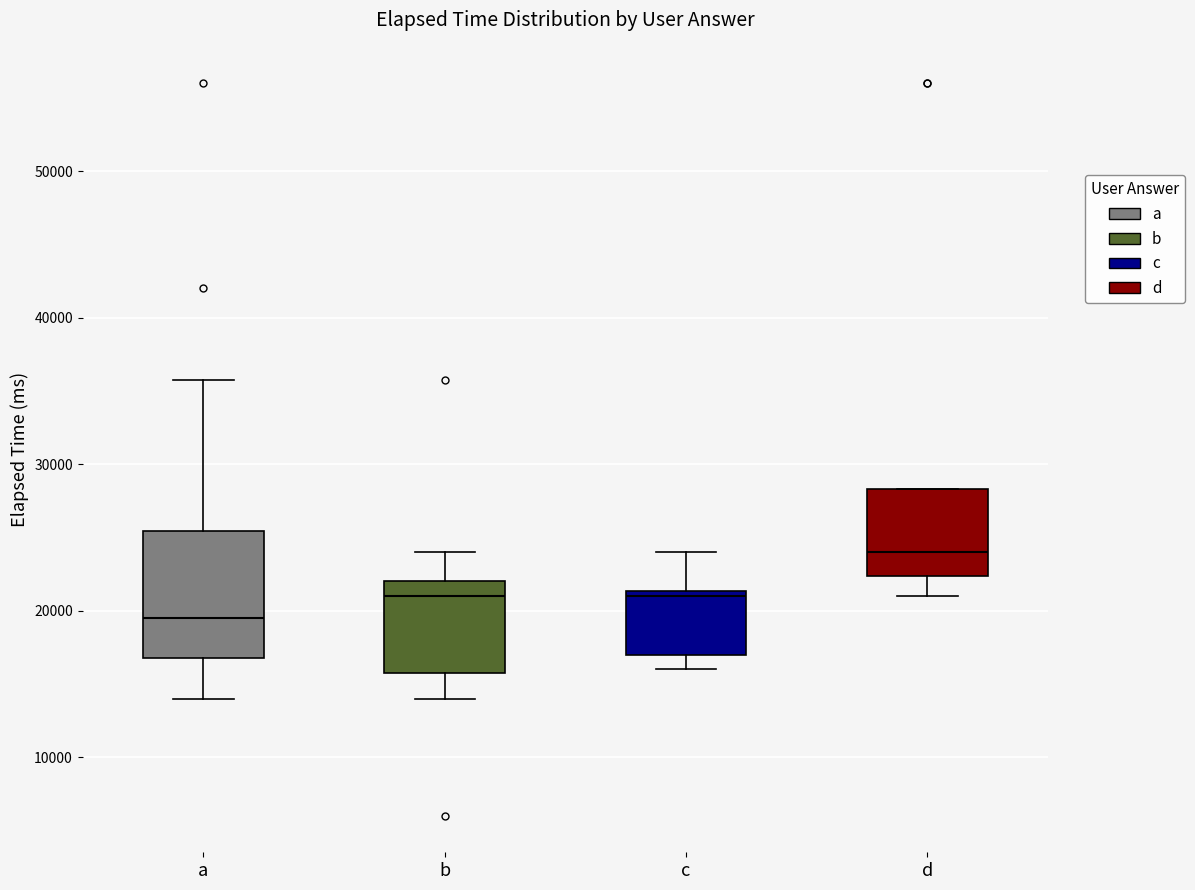

Reading left to right, transcribe this box plot: for each box, give where its median line is, the range the box spans, and where its two whiskers end, as read against the y-axis. The values are not printed on the chart, so give them approximately, as read against the axis.

a: median 20000, box 17000 to 25000, whiskers 14000 to 36000
b: median 21000, box 16000 to 22000, whiskers 14000 to 24000
c: median 21000 (just below the box's upper edge), box 17000 to 21000, whiskers 16000 to 24000
d: median 24000, box 22000 to 28000, whiskers 21000 to 28000